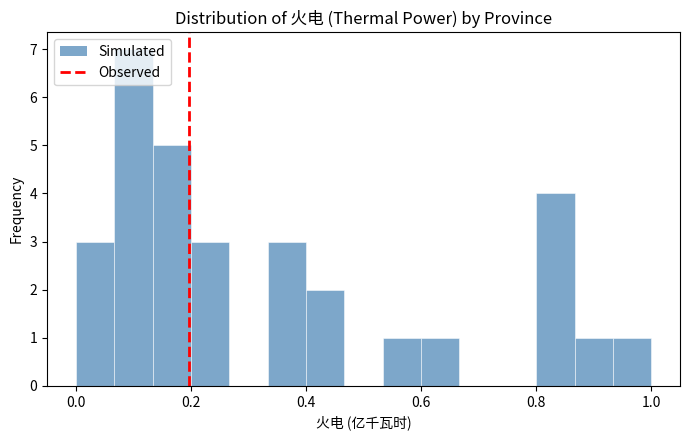

Read against the x-axis, roughly where is the centre of the tallest bar?

0.10